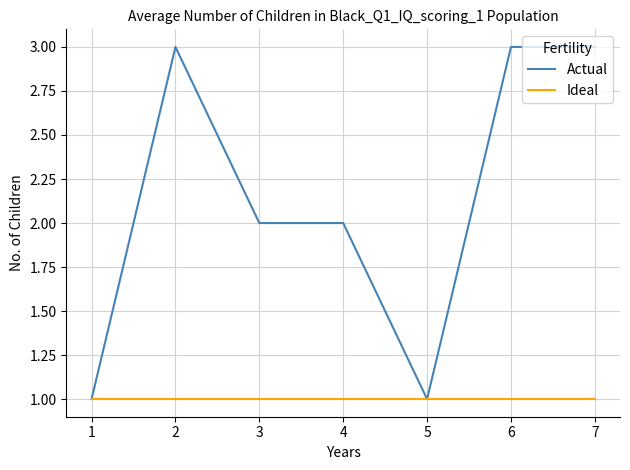

Count the Actual values in the range 1 to 3.

7